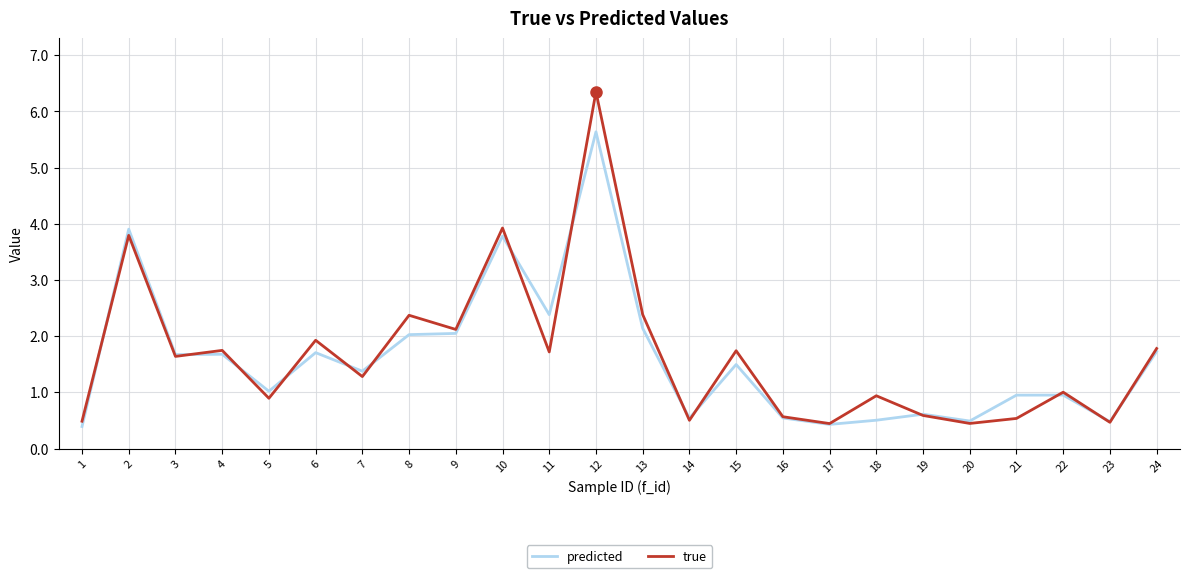

What is the difference between the maximum and second lowest values in the predicted series?

5.2